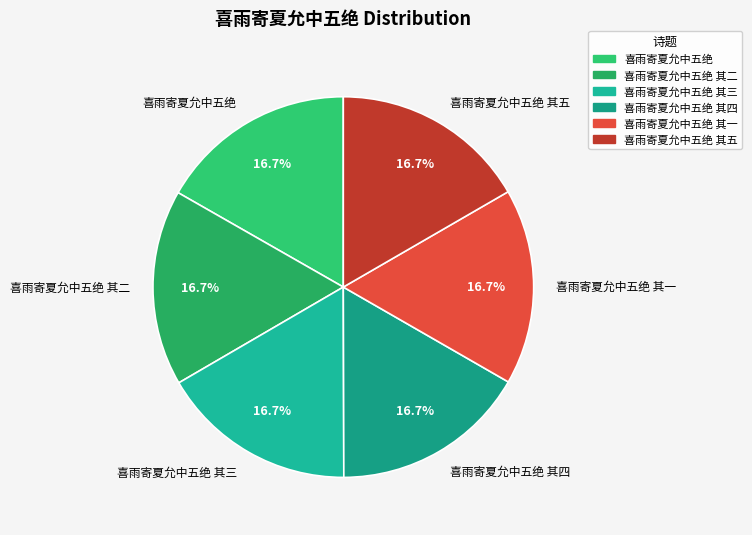

Count the number of slices in the pie.

6